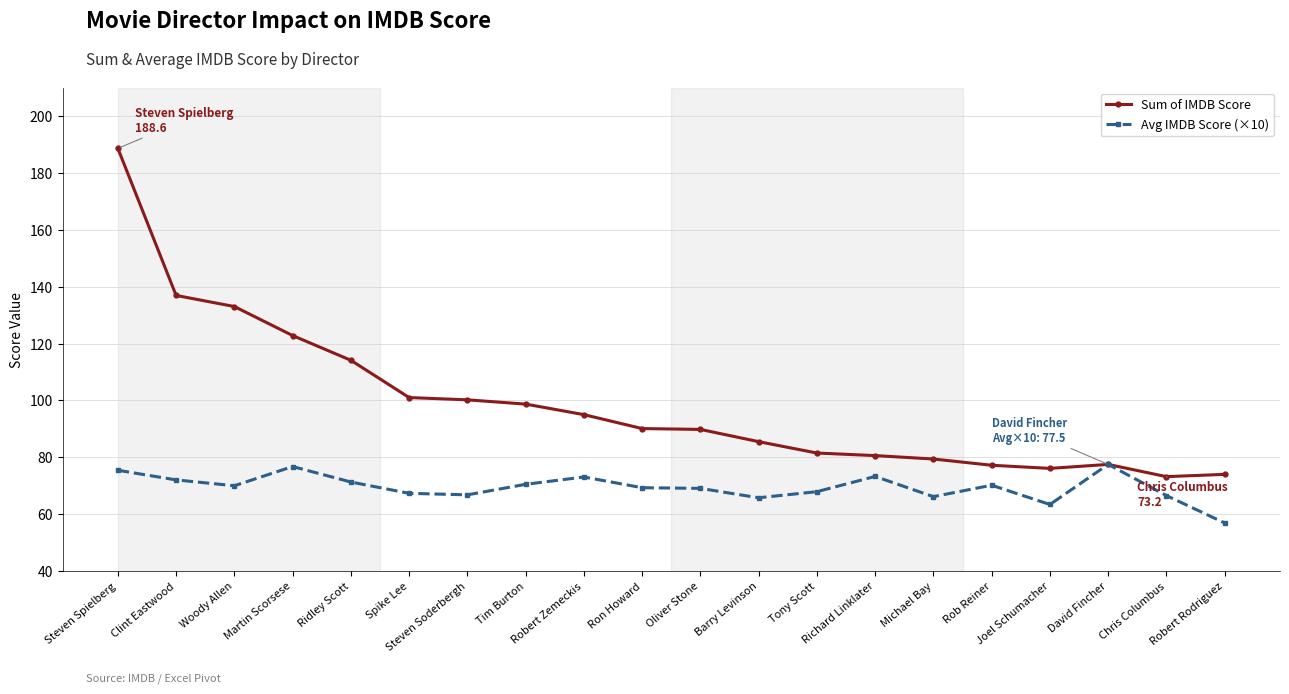

Which series has the largest total across all categories?

Sum of IMDB Score